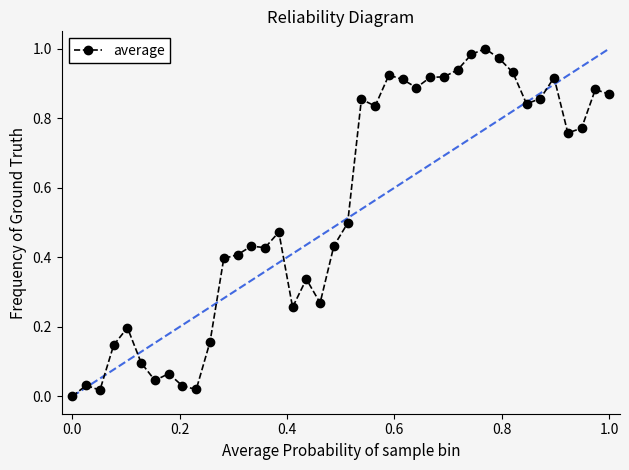

Does the chart display data point markers on the line(s)?

Yes